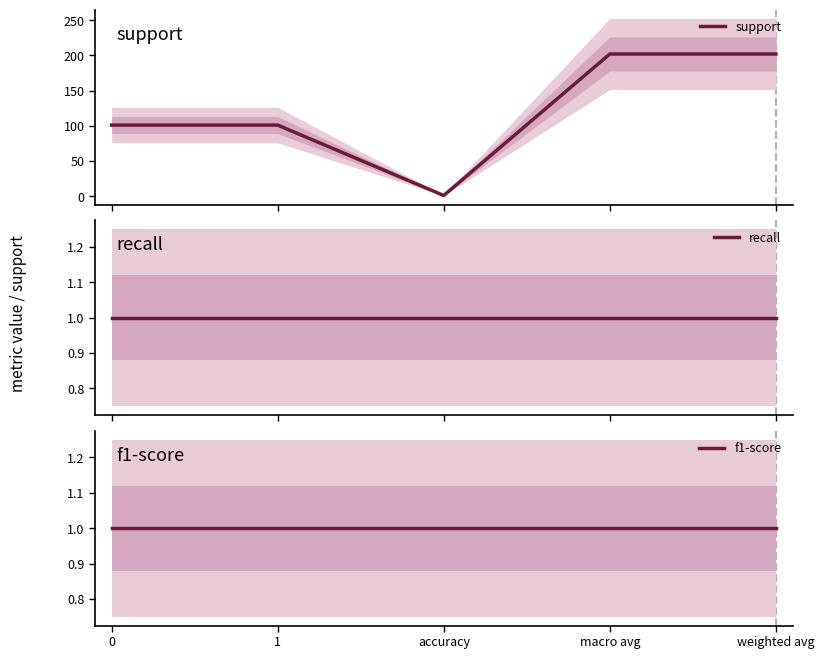

What is the label of the 2nd point from the left?

1